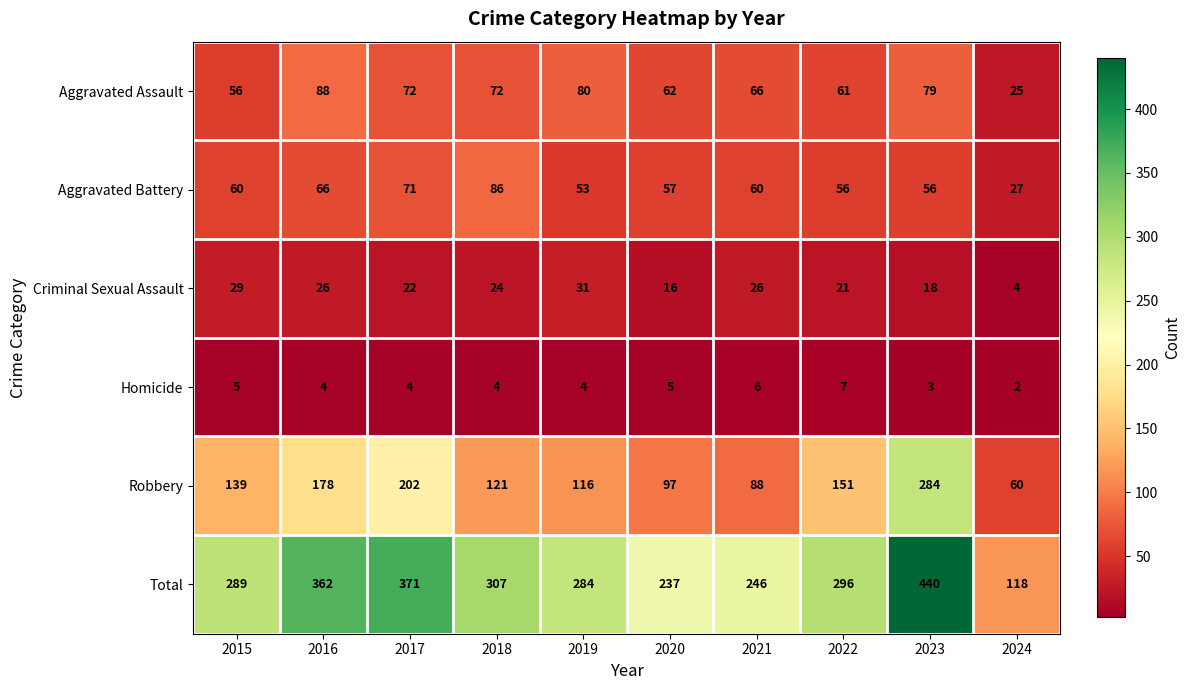

What is the difference between the second highest and second lowest values in the Homicide series?

3